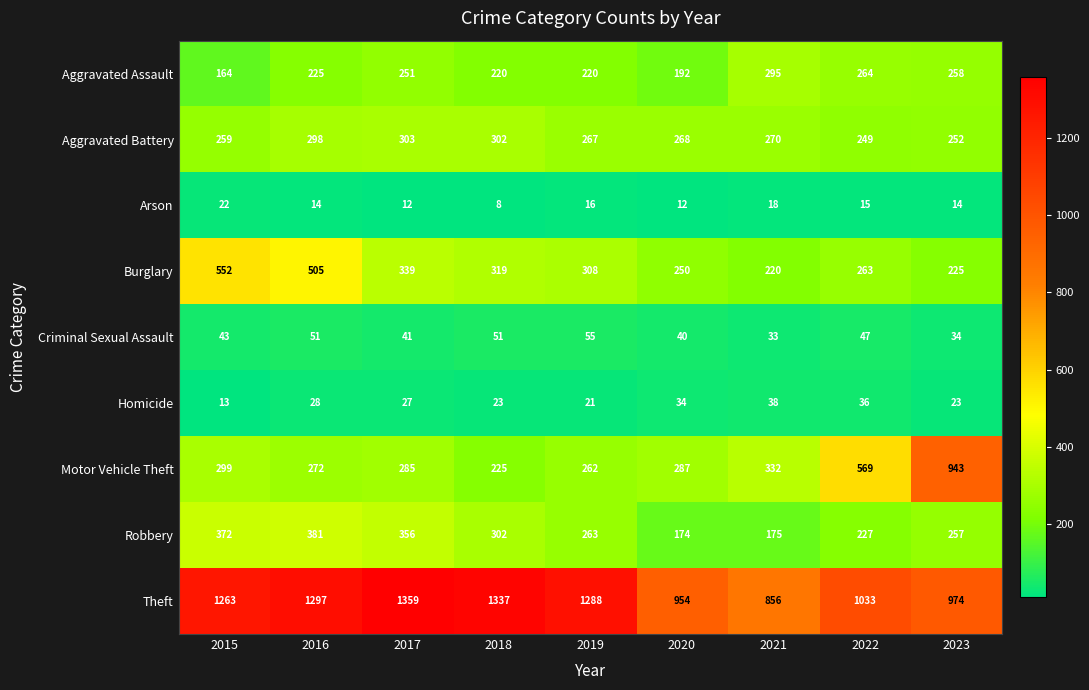

The value of Arson at 2021 is 24. True or false?

False